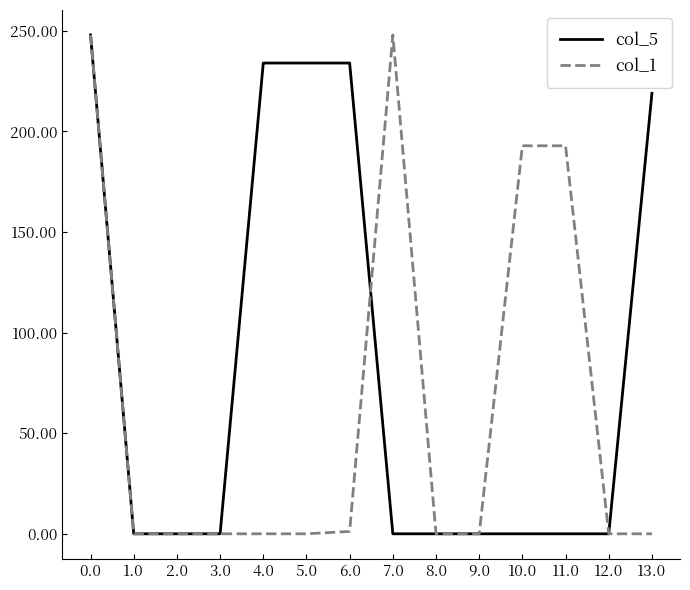

Does the chart display data point markers on the line(s)?

No